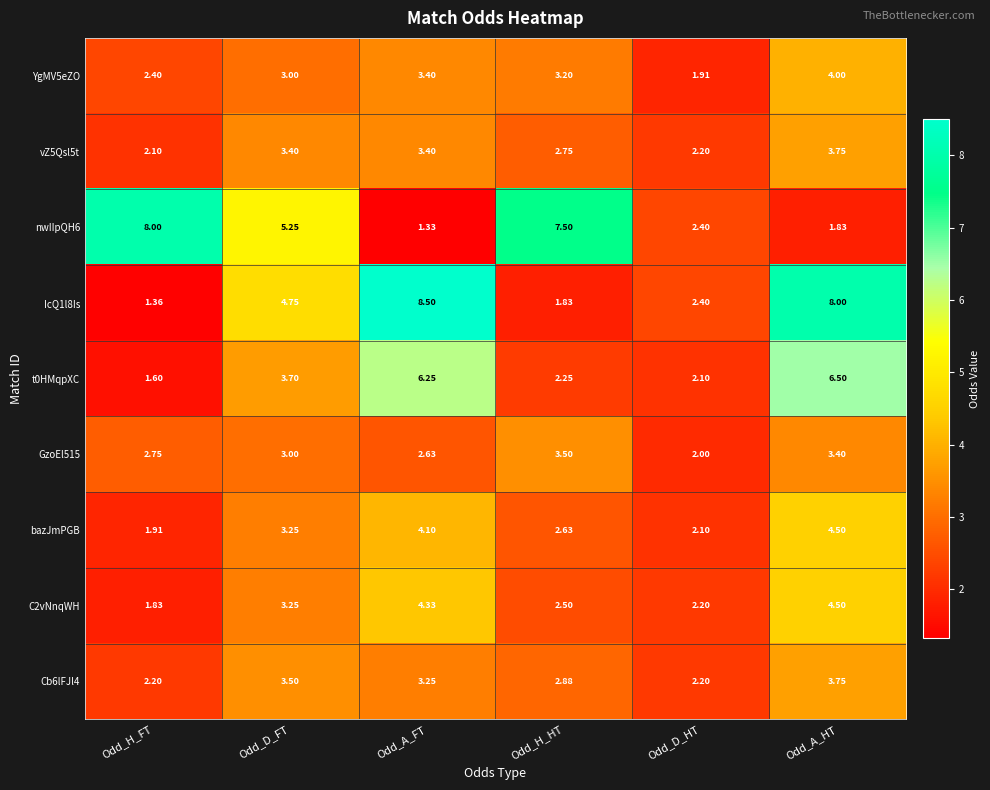

What is the difference between the highest and lowest values at Odd_A_FT?

7.2